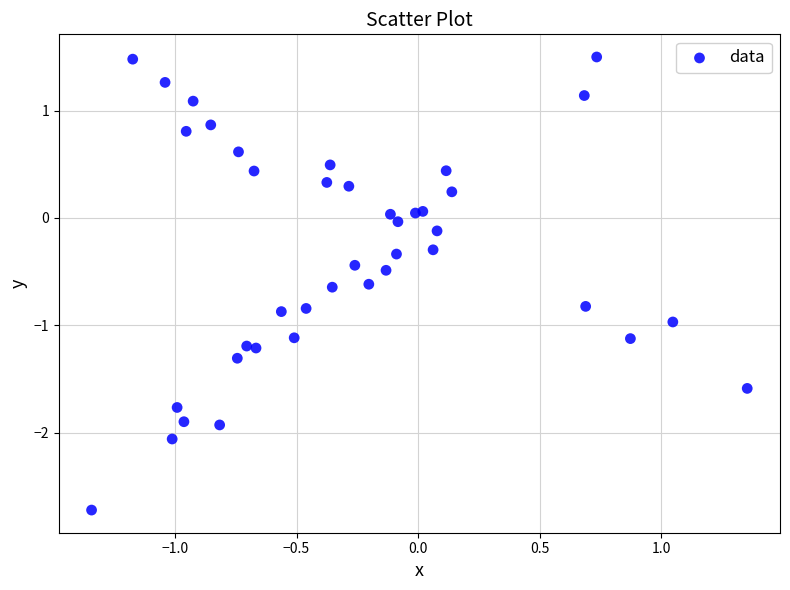

What is the range of Y values (max minus min)?

4.2